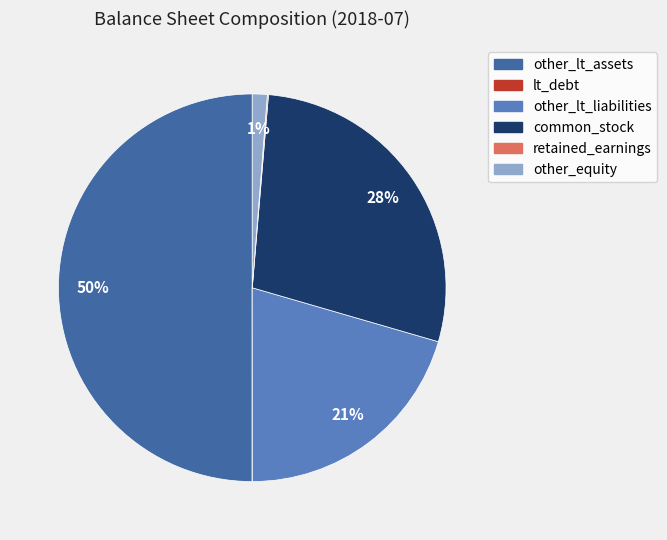

To the nearest percent, what is the difference between the largest and smallest slice percentages?

50%